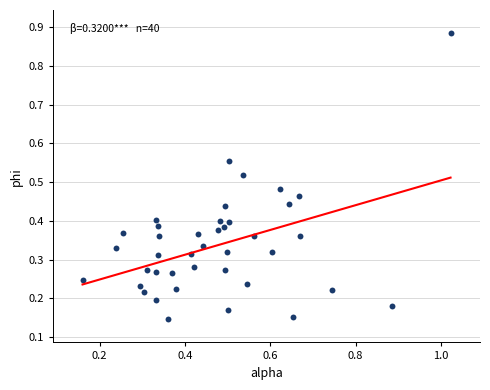

What is the range of Y values (max minus min)?

0.7